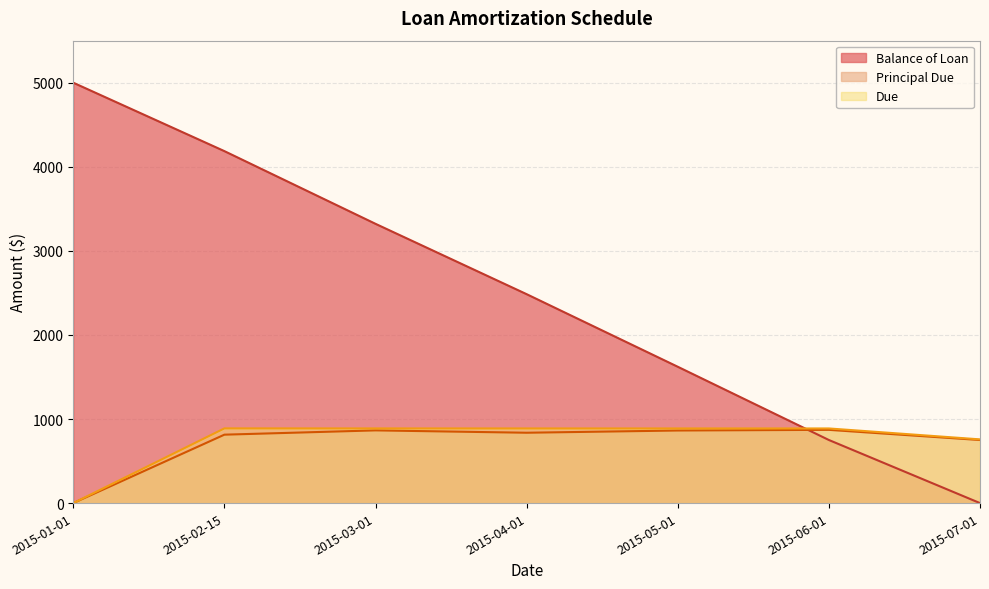

Where do Balance of Loan and Due first cross each other?

2015-05-01 and 2015-06-01